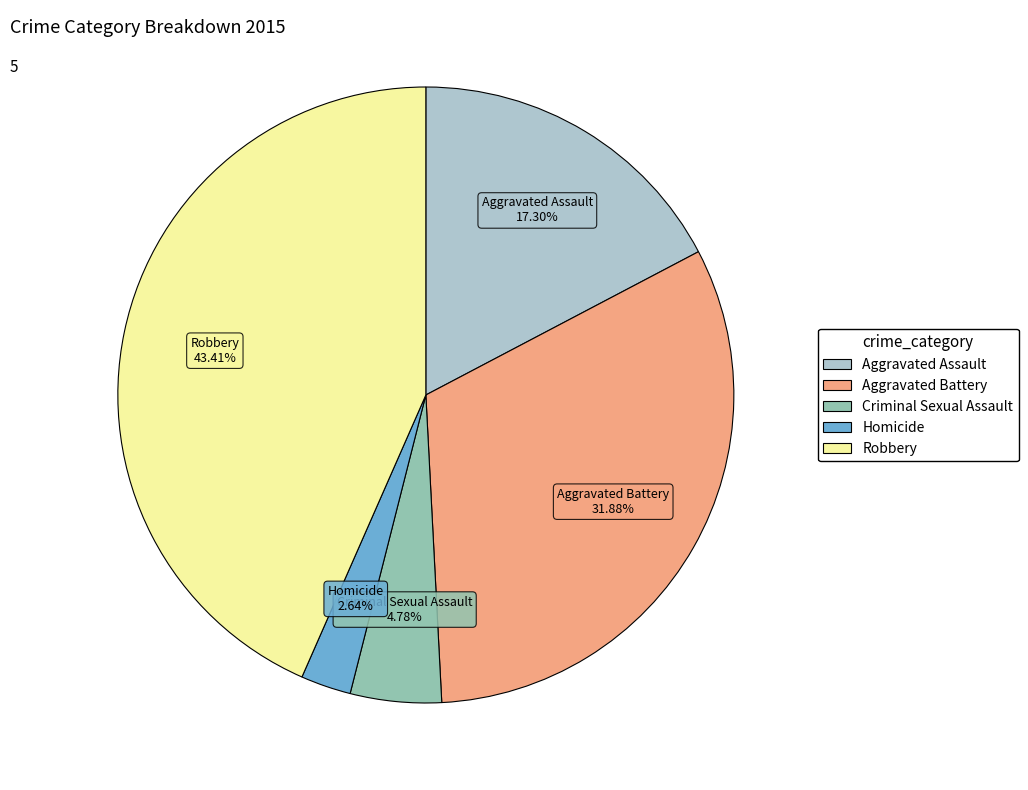

To the nearest percent, what is the difference between the Criminal Sexual Assault and Robbery slice percentages?

39%